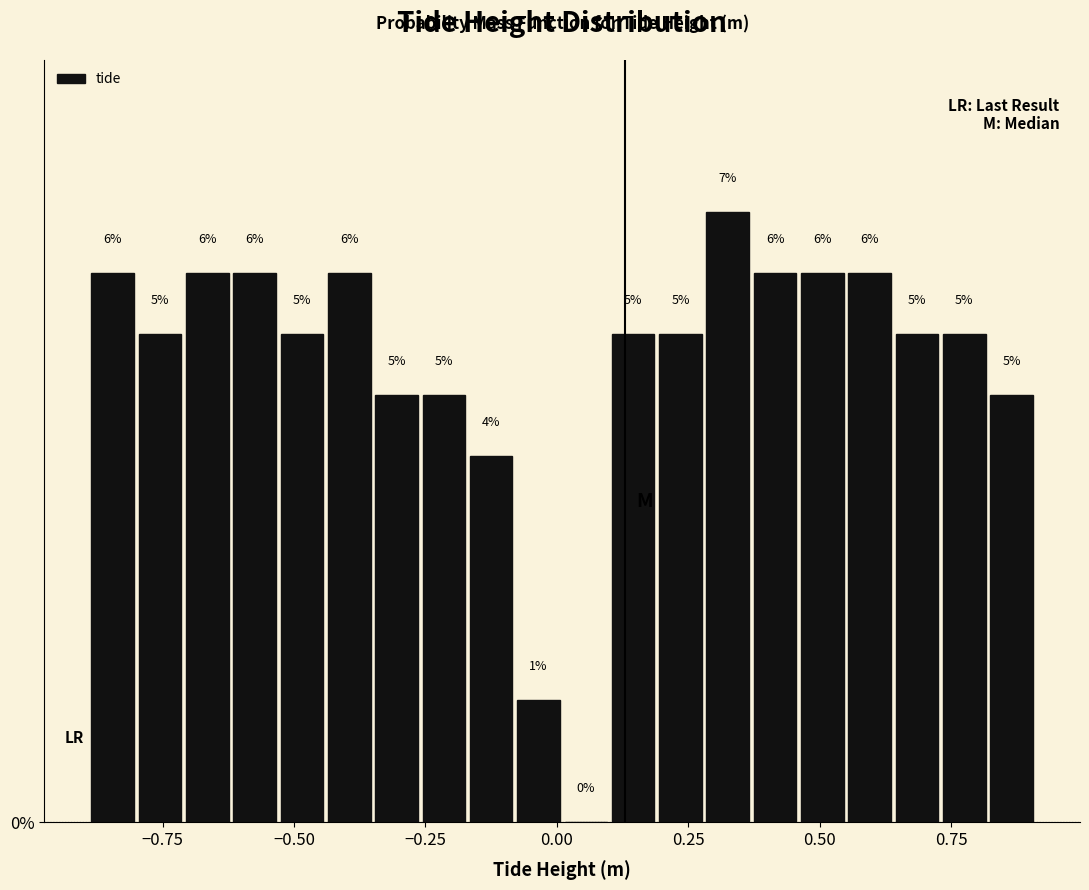

Around what value on the x-axis is the tallest bar? Give the approximate position of its centre, as read against the axis.

0.35